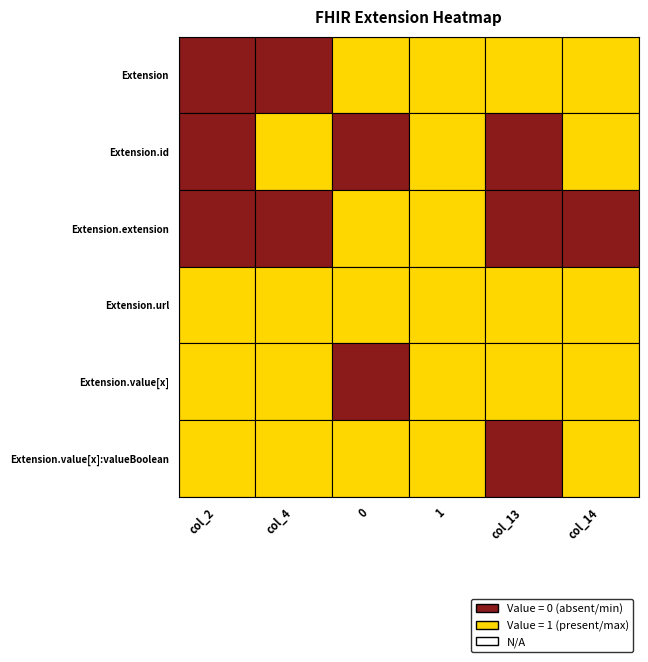

Is the value of Extension.id at col_2 greater than the value of Extension.url at col_2?

No